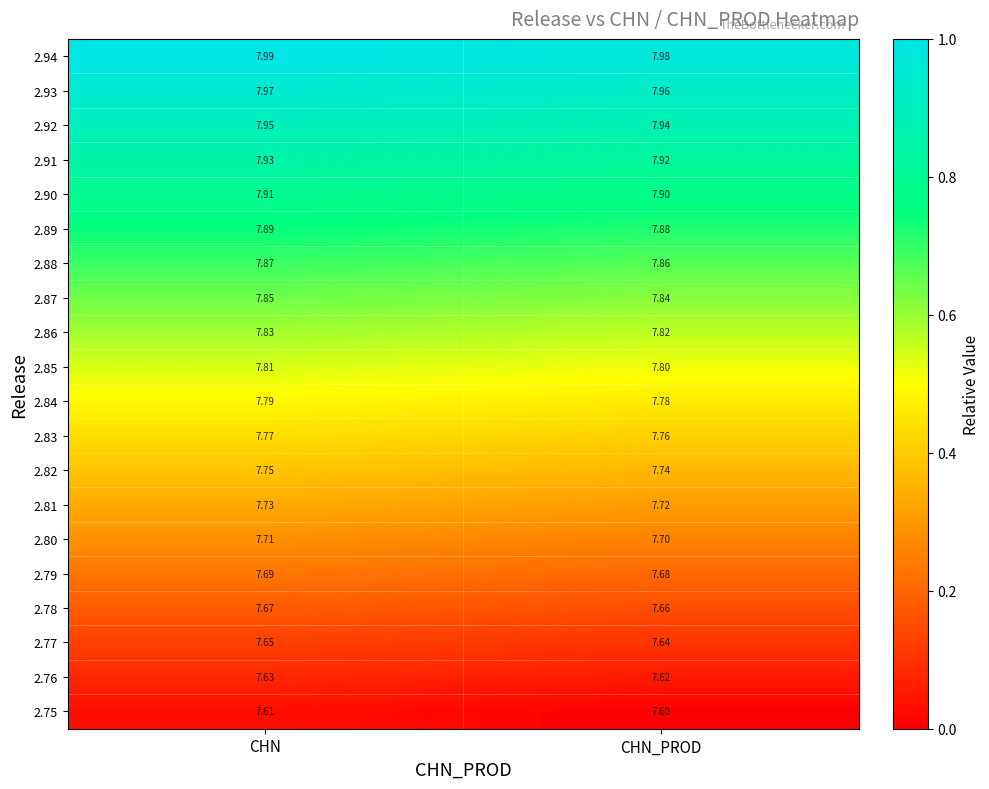

What is the total value across all series at CHN_PROD?

155.8